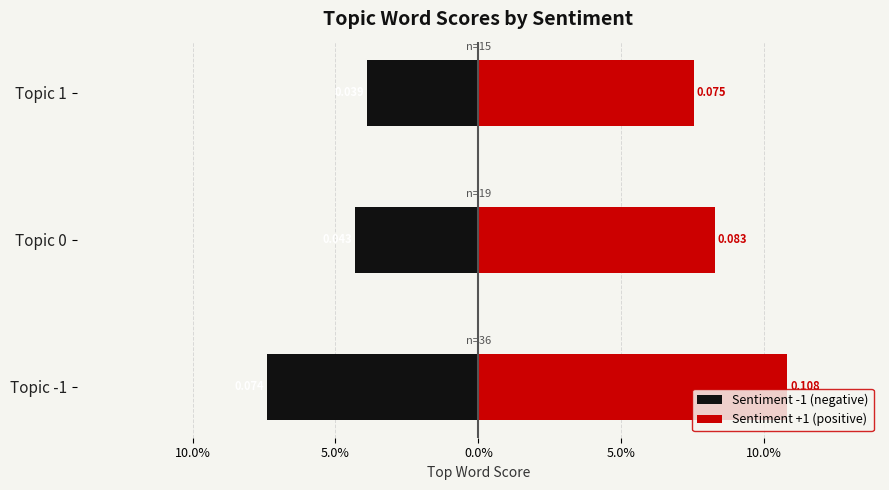

What is the value of the Sentiment +1 (positive) bar at the 1st from the left?

0.1